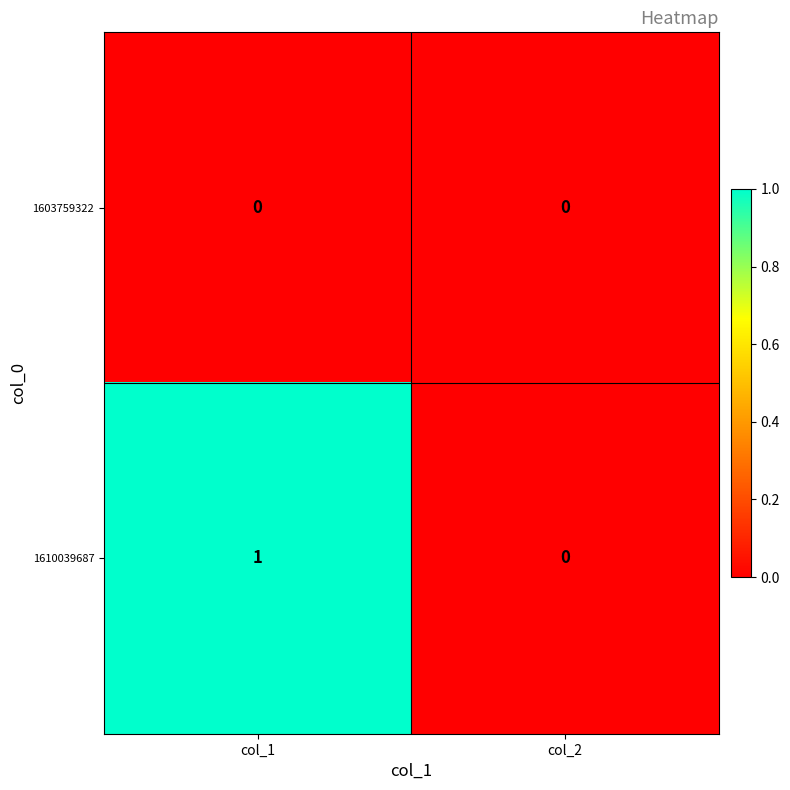

Reading right to left, what are all the values shown in this chart?

1603759322: 0	0
1610039687: 0	1